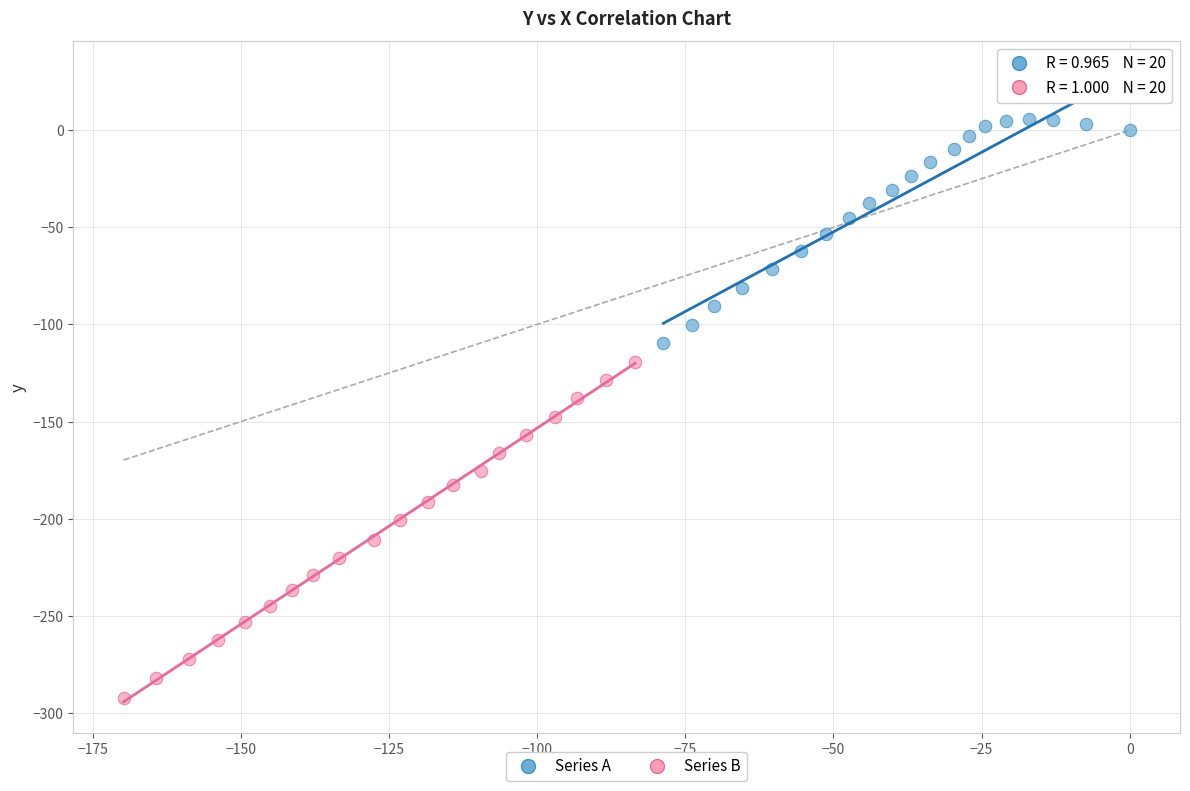

Which series contains the highest Y value?

Series A